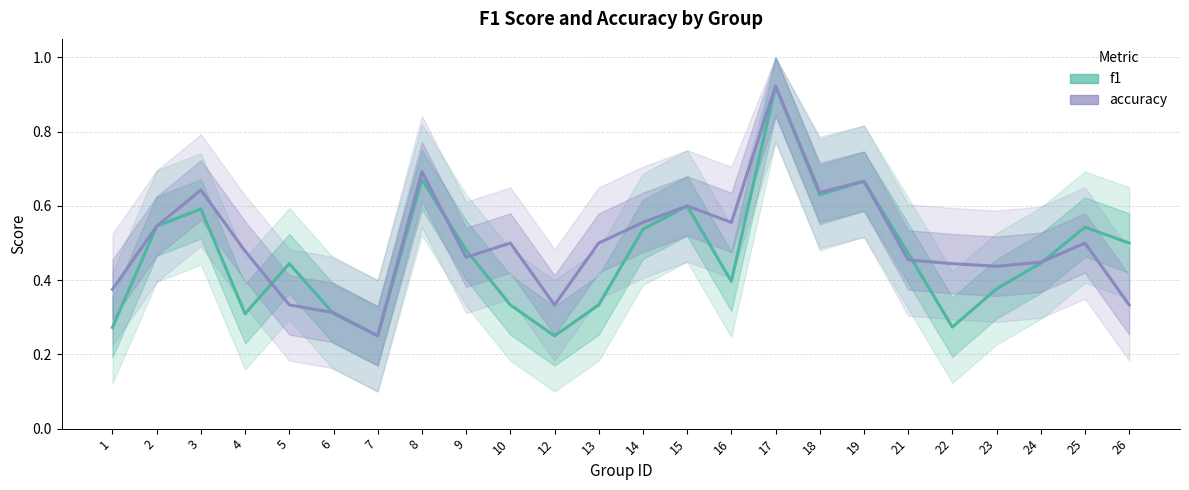

What are all the series names shown in the legend?

f1, accuracy